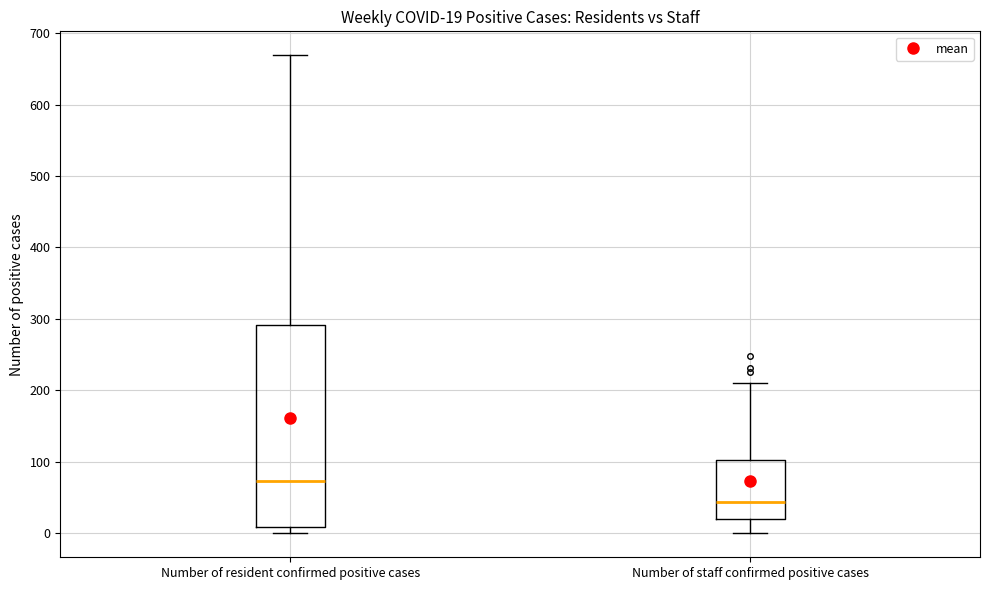

Which box's median line is the lowest?

Number of staff confirmed positive cases